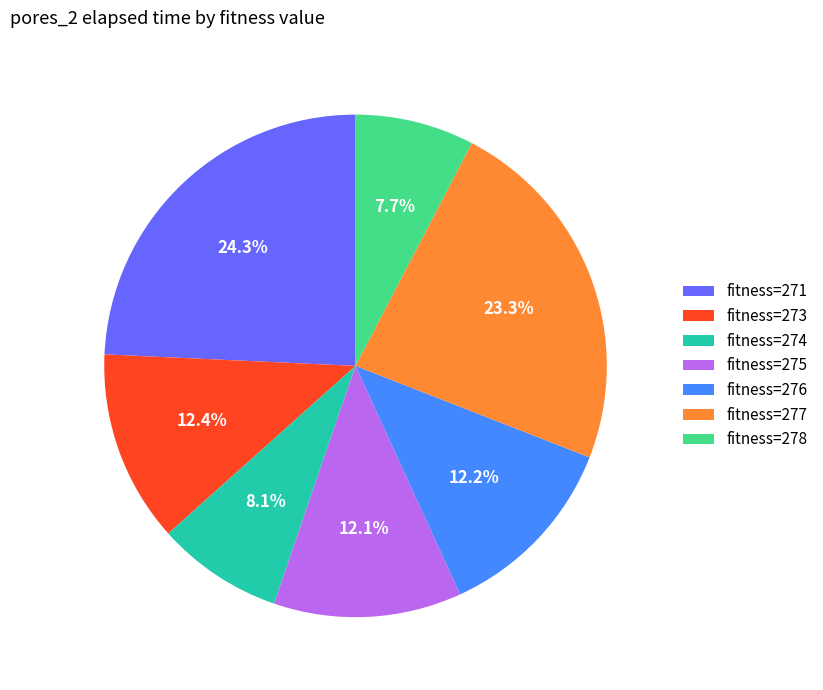

What portion of the pie excludes fitness=278?

92.3%